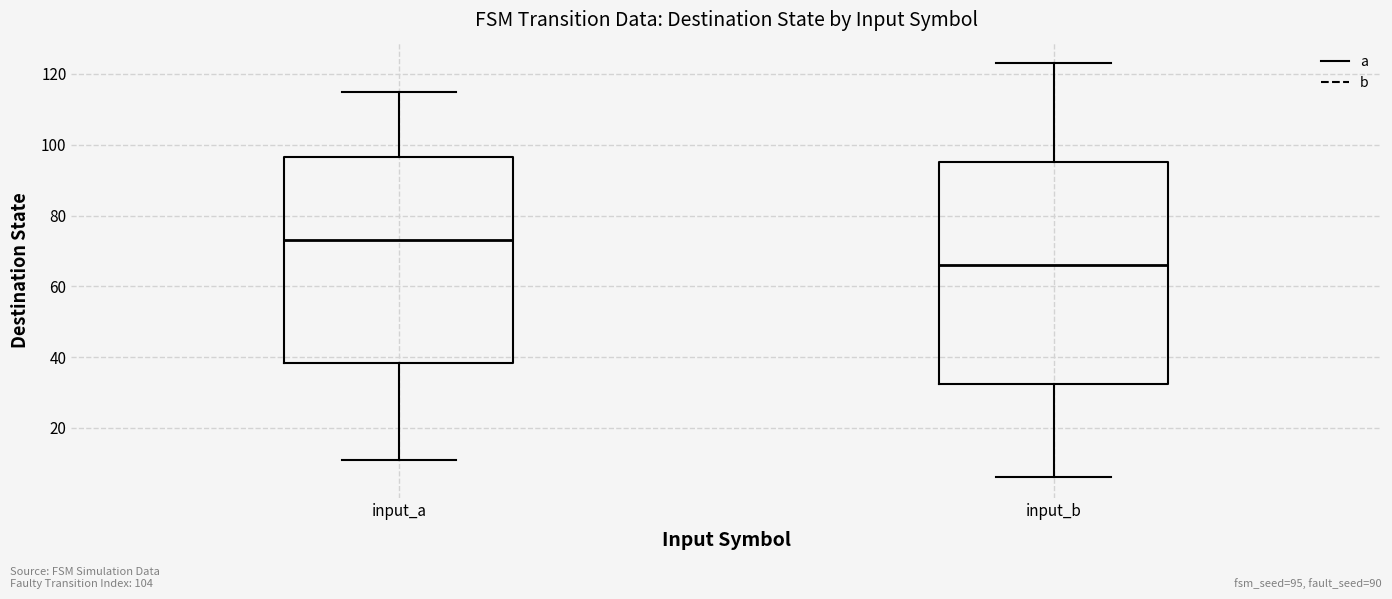

Which box's median line is the highest?

input_a